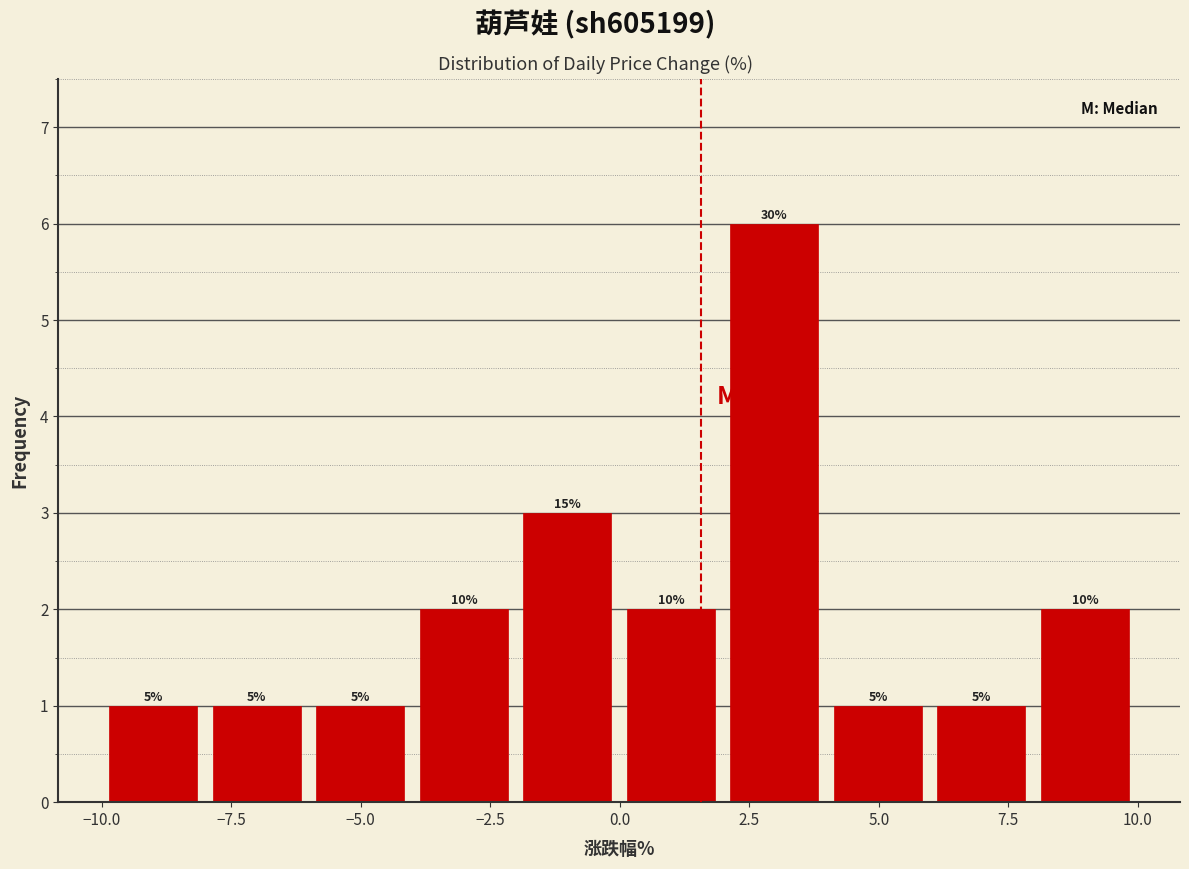

Read against the x-axis, roughly where is the centre of the tallest bar?

3.0